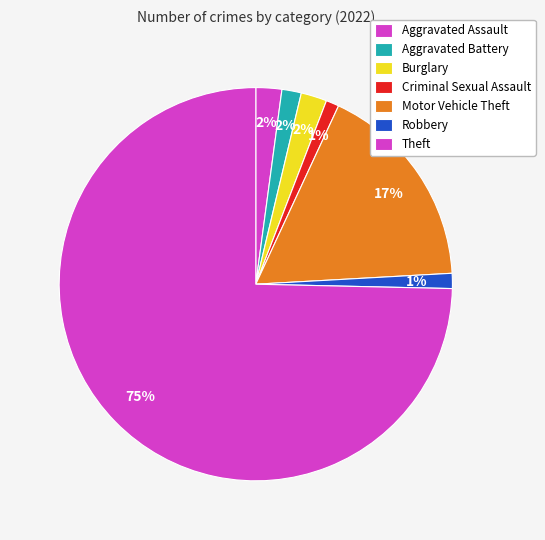

Is Theft the majority of the pie?

Yes